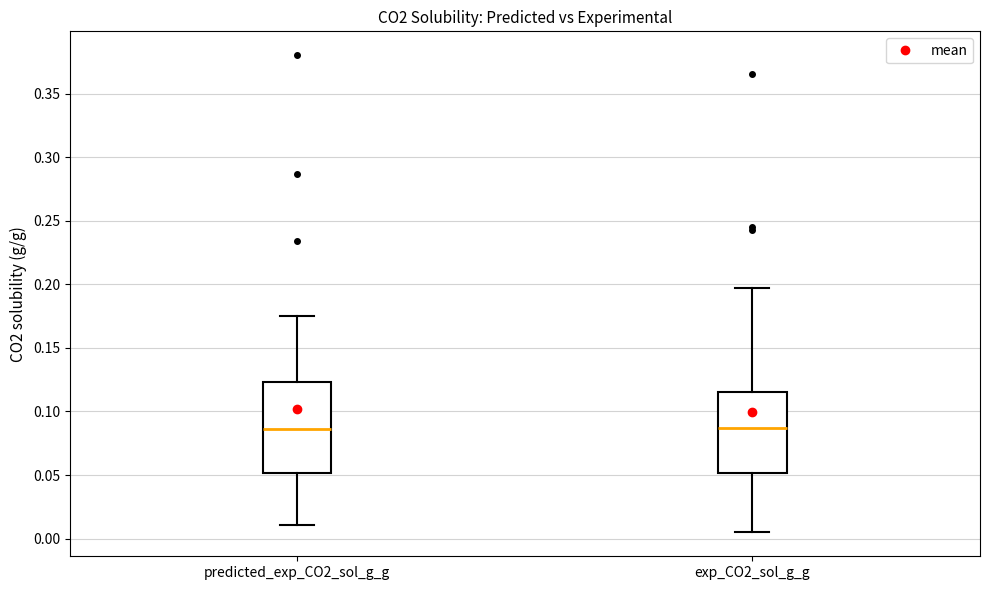

Which box is the tallest, from its lower edge to its upper edge?

predicted_exp_CO2_sol_g_g